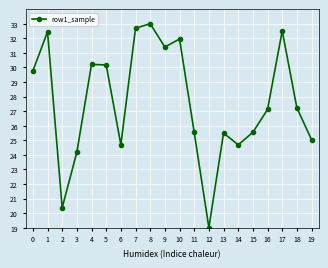

What is the change in value from 1 to 3?

-8.3